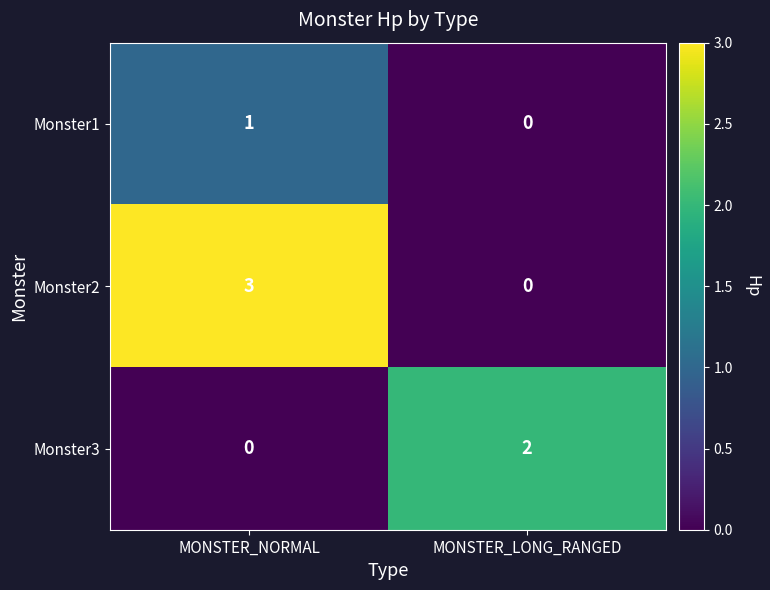

Rank the series at MONSTER_NORMAL from lowest to highest value.

Monster3, Monster1, Monster2